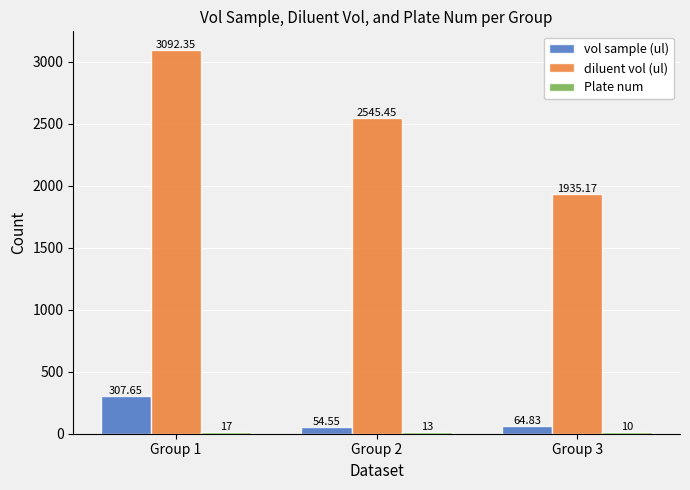

Rank the categories by vol sample (ul) value from highest to lowest.

Group 1, Group 3, Group 2